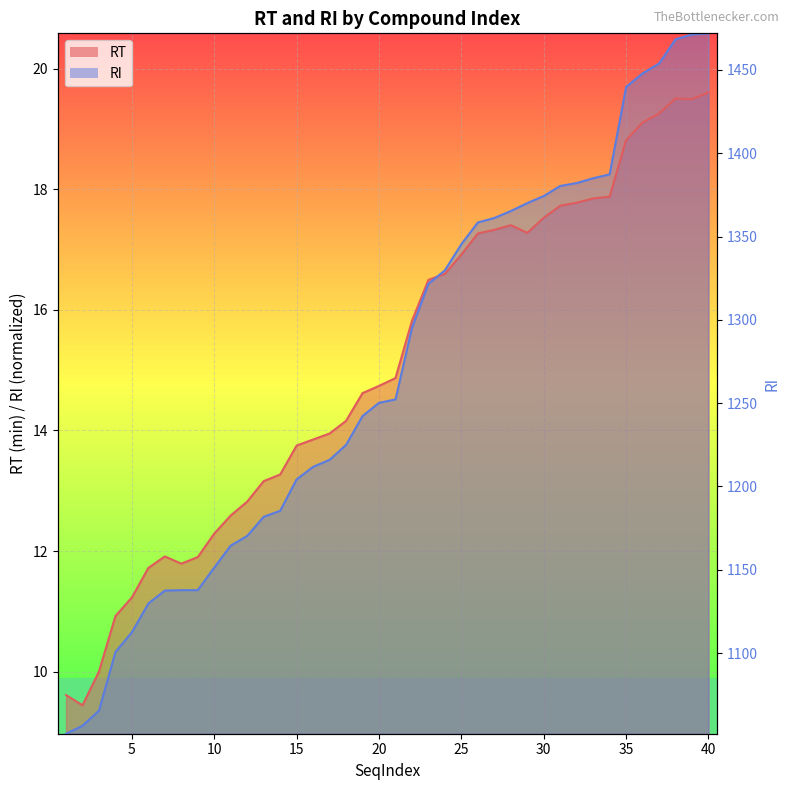

At which category is the sum across all series the highest?

40